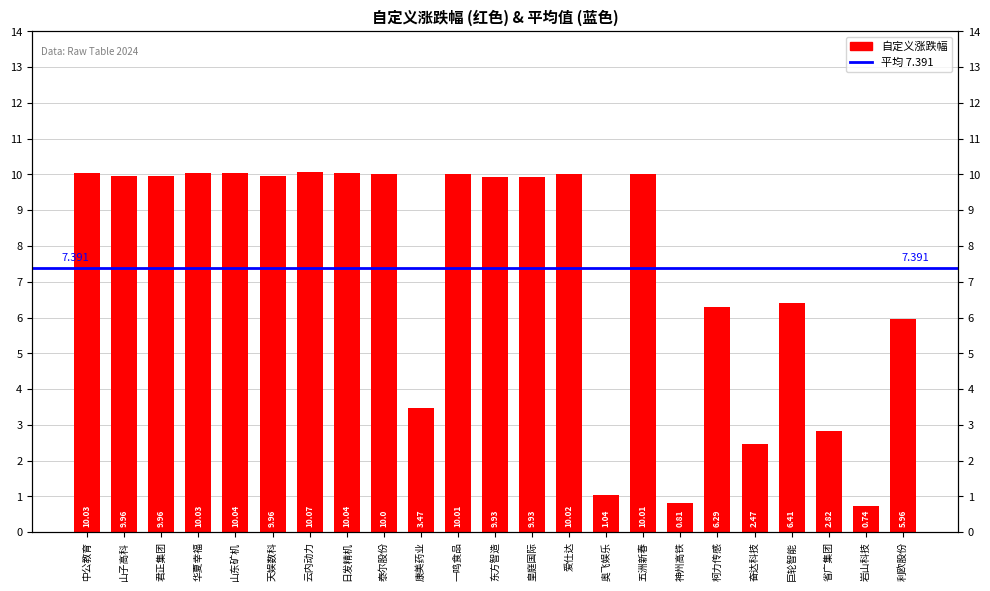

Where is the data nearest to the value 5?

利欧股份